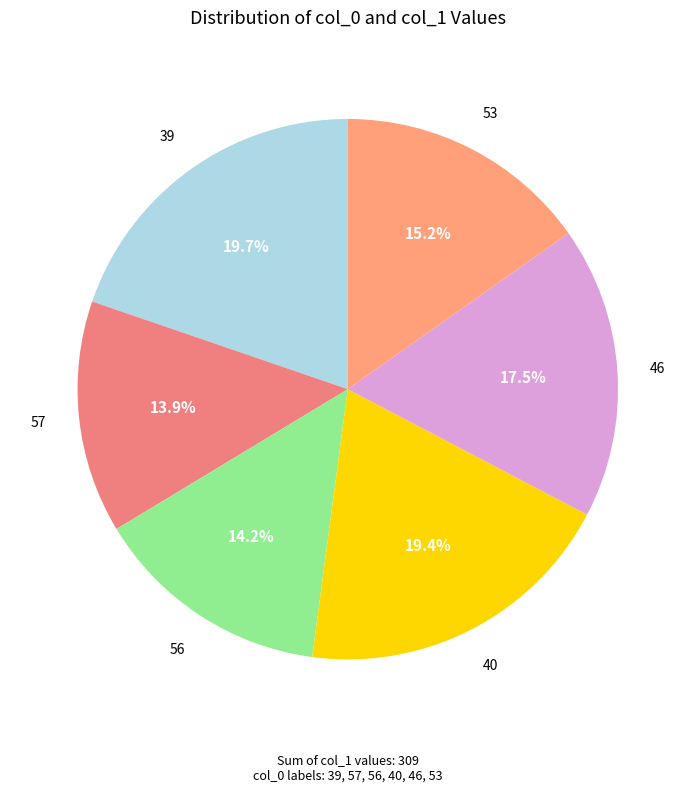

To the nearest percent, what is the difference between the largest and smallest slice percentages?

6%